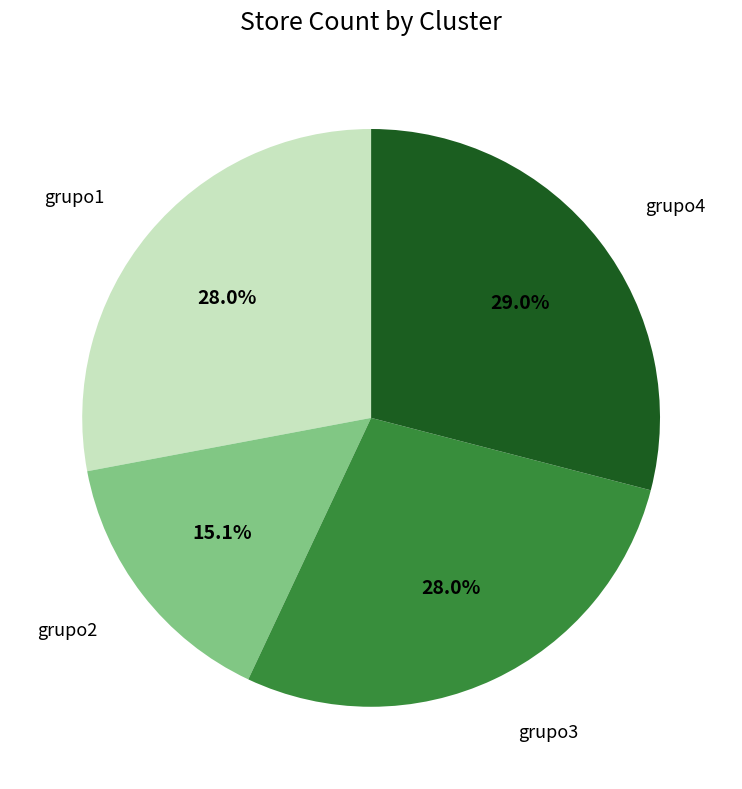

Does any single category account for the majority?

No